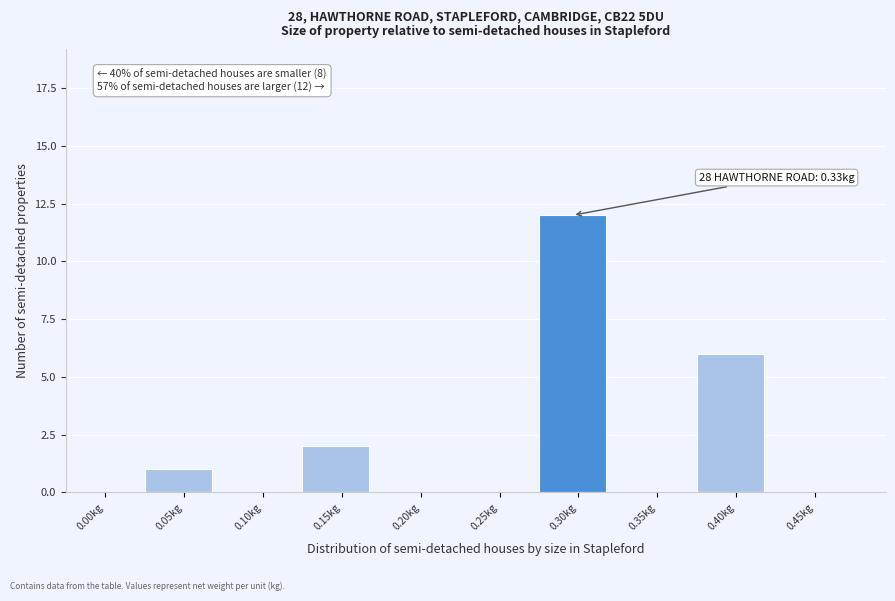

Reading left to right, what are all the values shown in this chart?

0.00kg=0	0.05kg=1	0.10kg=0	0.15kg=2	0.20kg=0	0.25kg=0	0.30kg=12	0.35kg=0	0.40kg=6	0.45kg=0